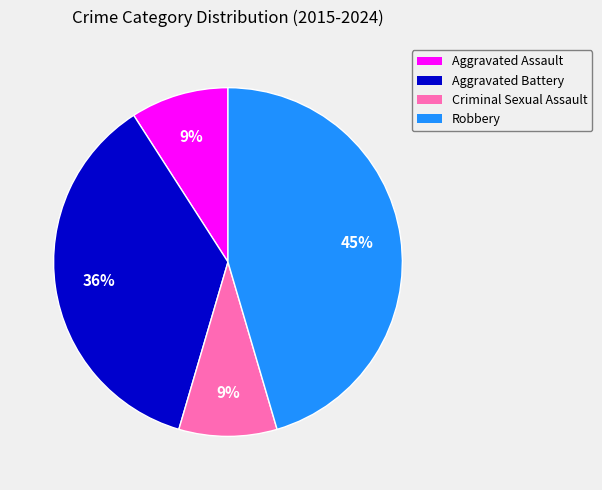

Is Aggravated Battery the majority of the pie?

No